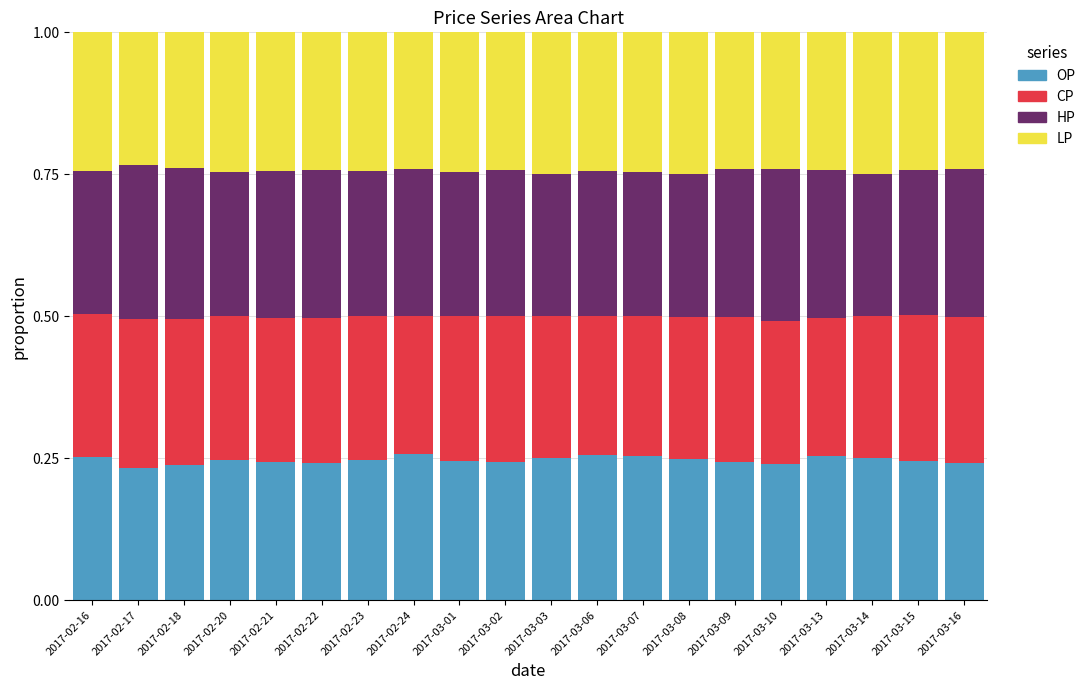

What is the sum of all OP values?

4.9